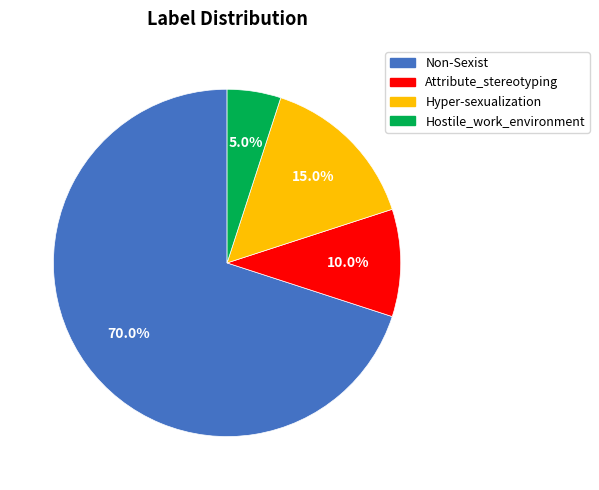

Count the number of slices in the pie.

4